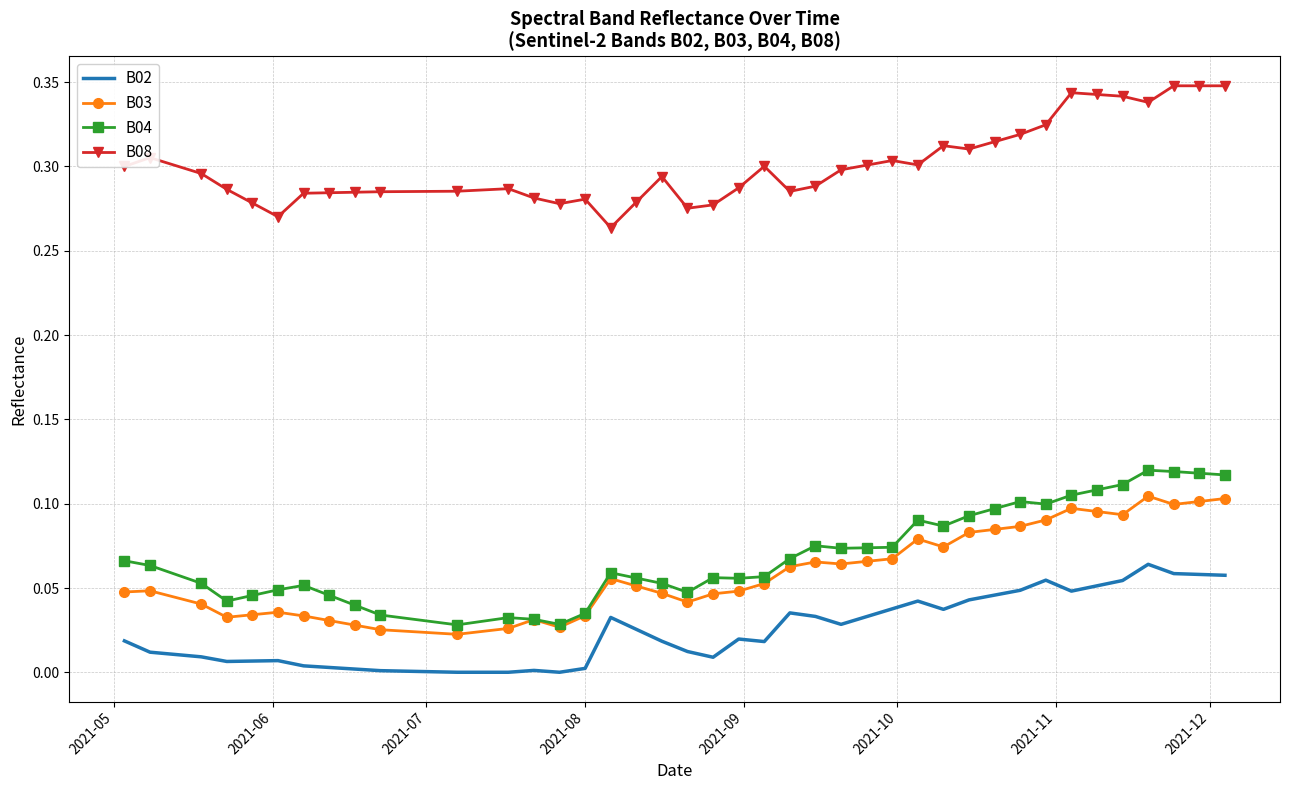

What are all the series names shown in the legend?

B02, B03, B04, B08